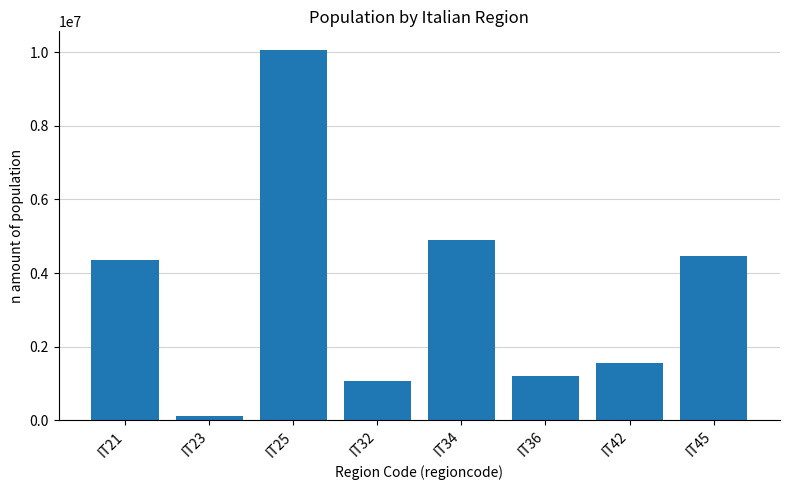

Where is the data nearest to the value 5093120?

IT34